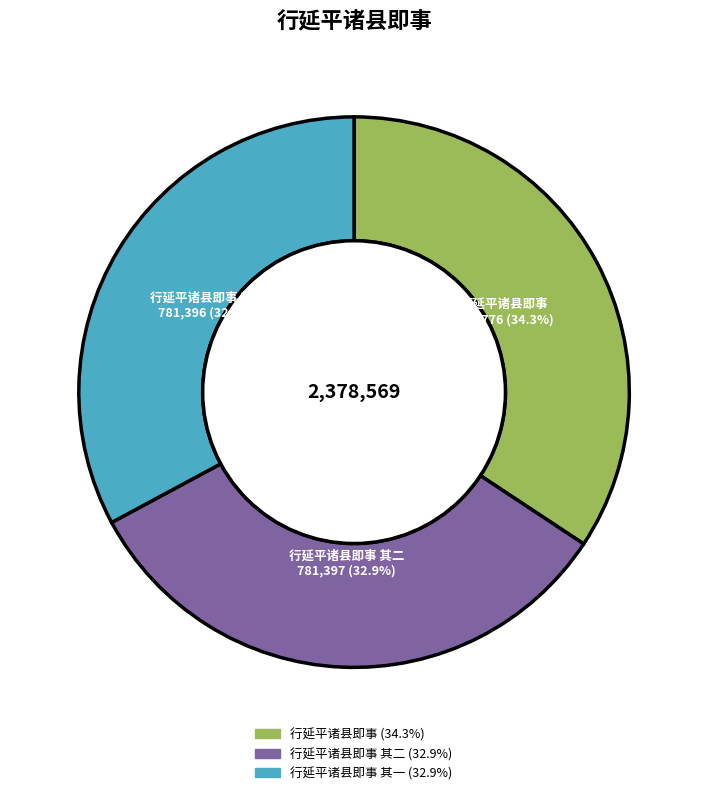

Is there any slice that represents more than half of the pie?

No